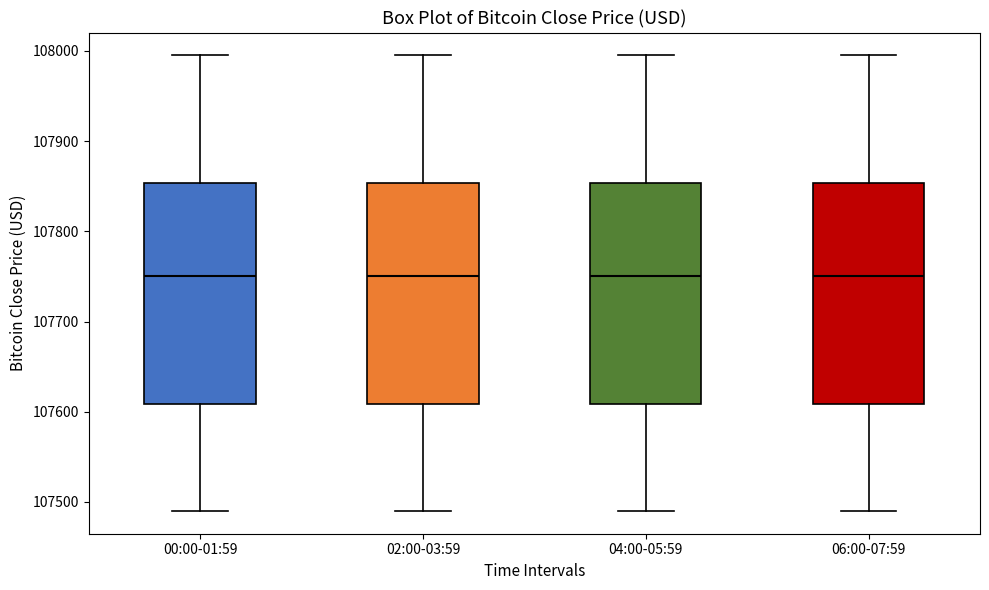

Reading left to right, transcribe this box plot: for each box, give where its median line is, the range the box spans, and where its two whiskers end, as read against the y-axis. The values are not printed on the chart, so give them approximately, as read against the axis.

00:00-01:59: median 107750, box 107610 to 107850, whiskers 107490 to 108000
02:00-03:59: median 107750, box 107610 to 107850, whiskers 107490 to 108000
04:00-05:59: median 107750, box 107610 to 107850, whiskers 107490 to 108000
06:00-07:59: median 107750, box 107610 to 107850, whiskers 107490 to 108000